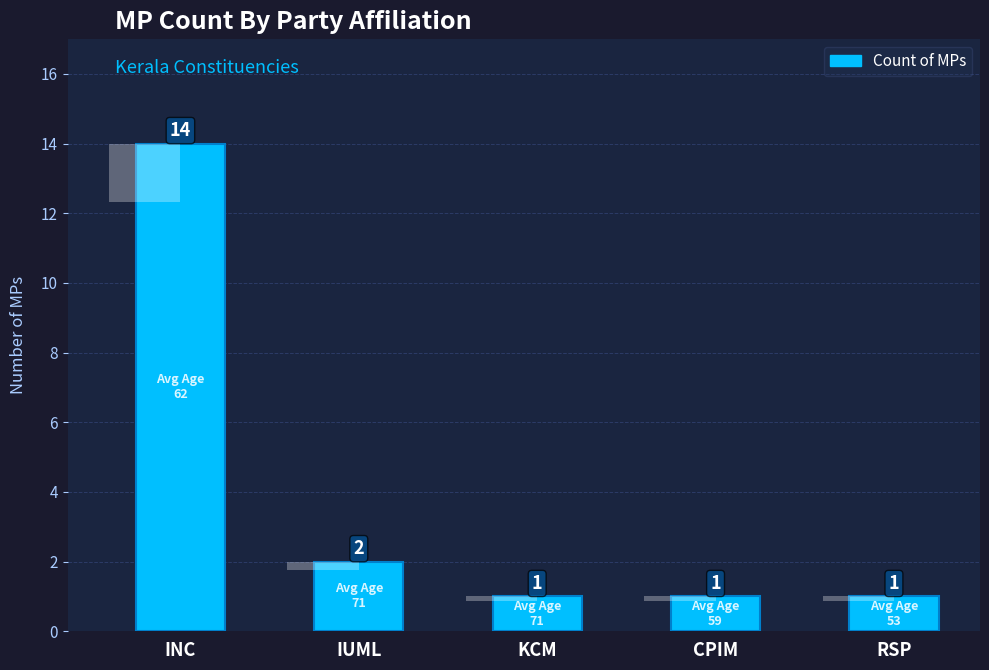

Reading left to right, what are all the values shown in this chart?

INC=14	IUML=2	KCM=1	CPIM=1	RSP=1